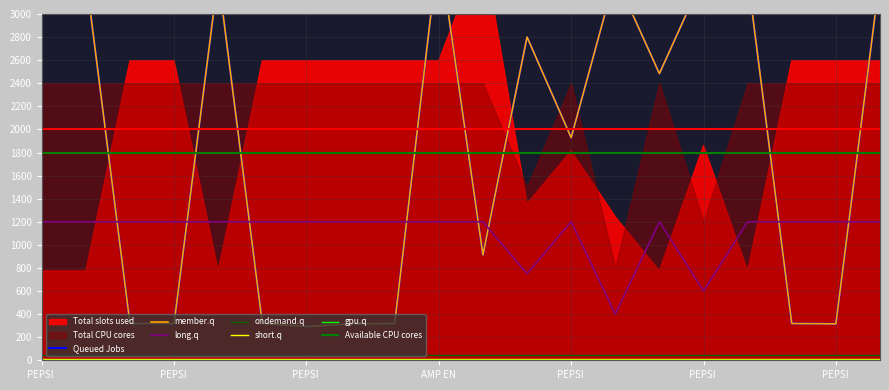

At which category is the sum across all series the highest?

AMP EN